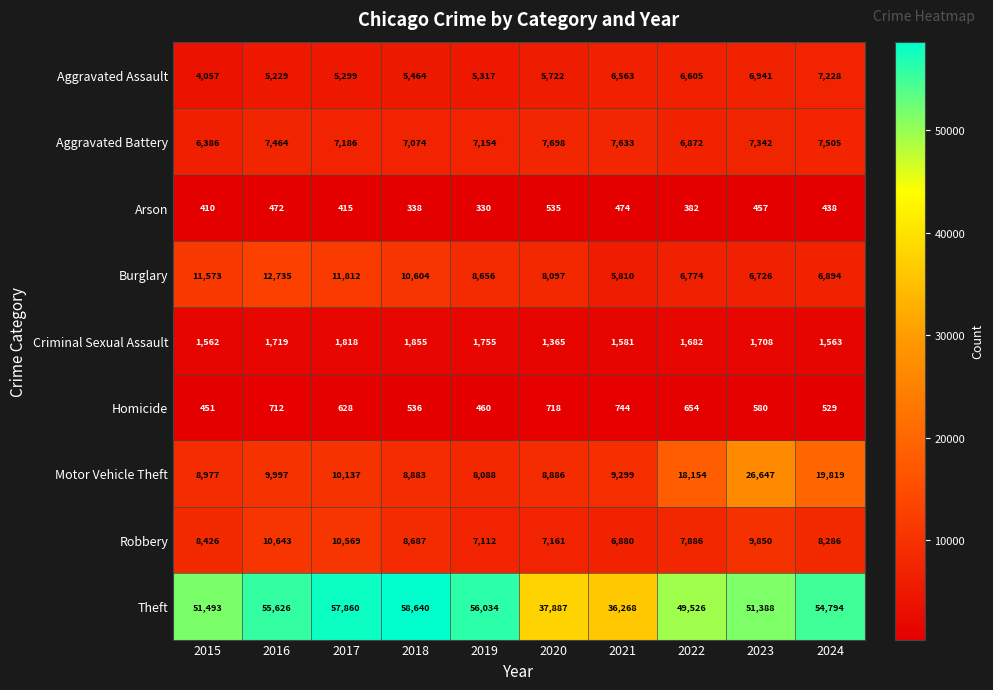

What is the average value of the Homicide series?

601